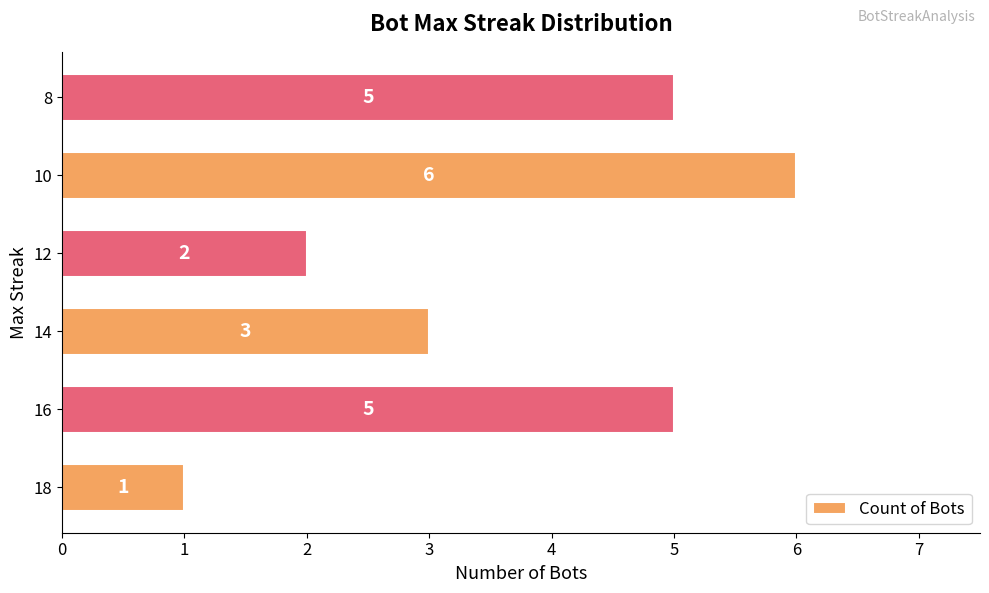

The chart shows a value of 6 at 10. True or false?

True